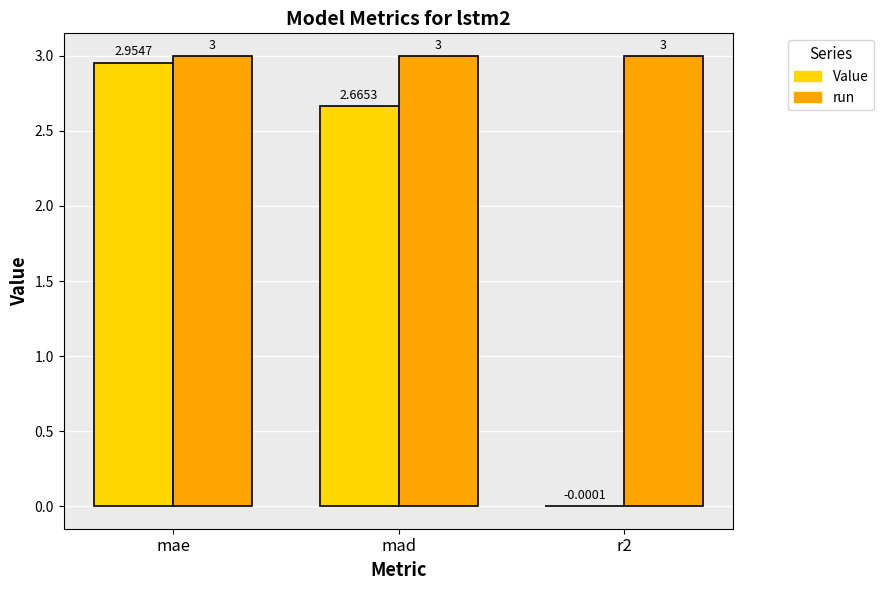

Is the value of run at mae greater than the value of Value at mae?

Yes